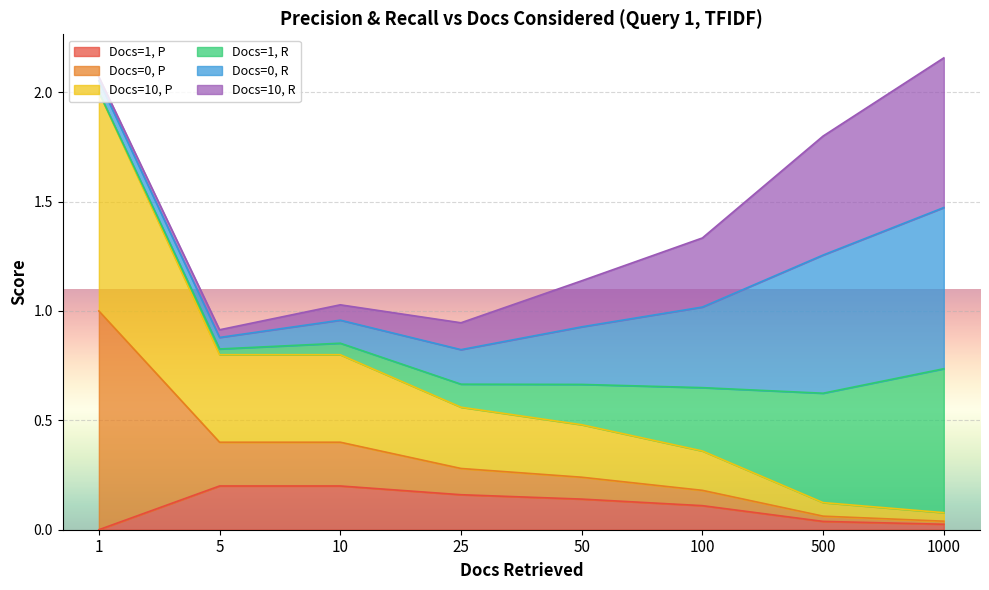

What is the sum of all Docs=10, P values?

2.6